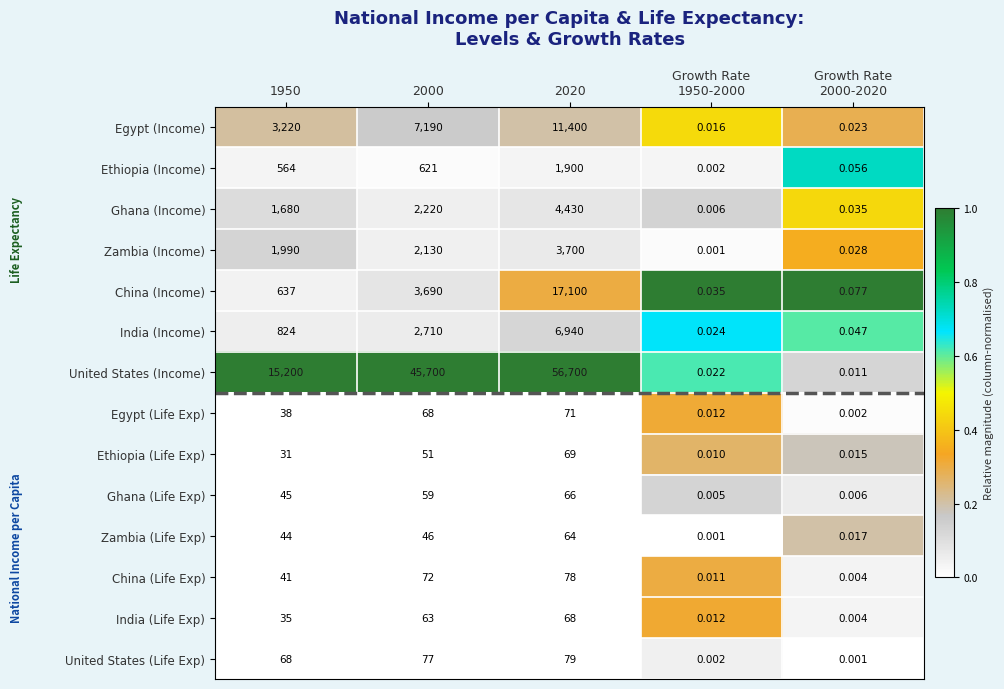

What is the greatest value displayed?

56700.0